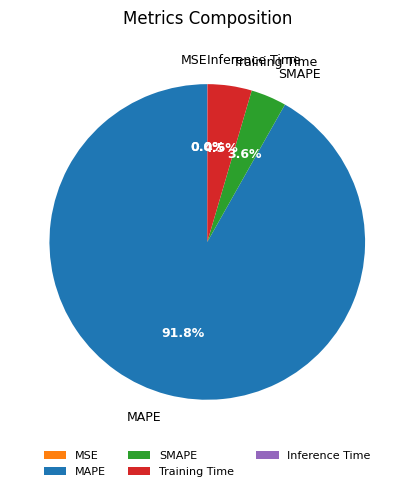

What is the majority slice?

MAPE